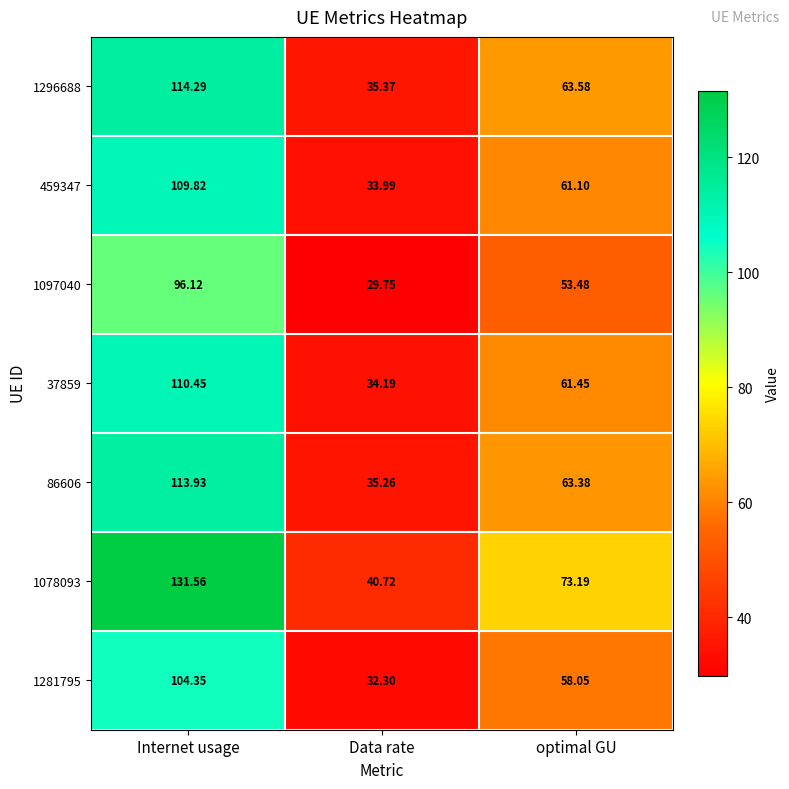

Where is 459347 nearest to the value 71?

optimal GU